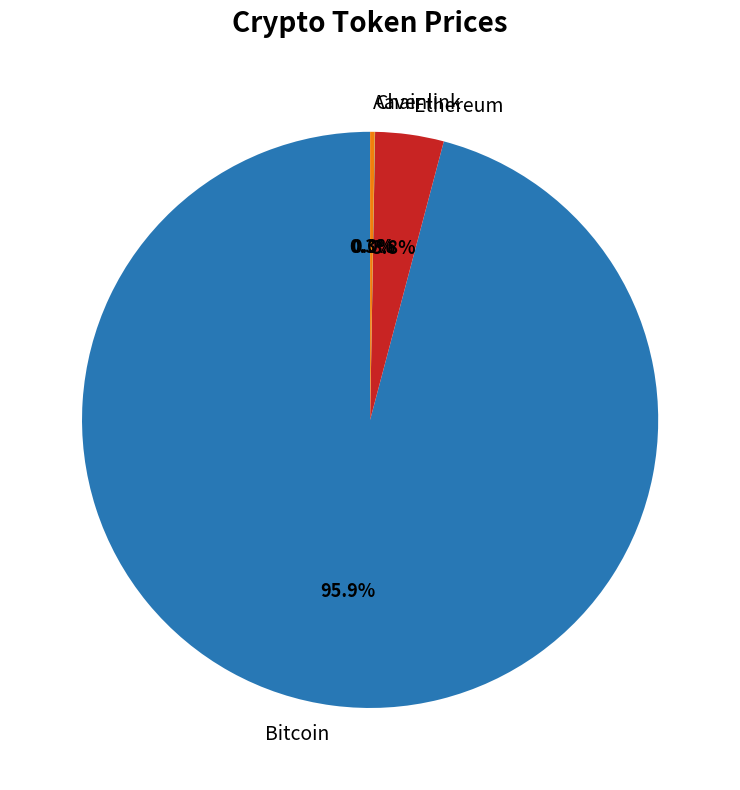

Is there any slice that represents more than half of the pie?

Yes